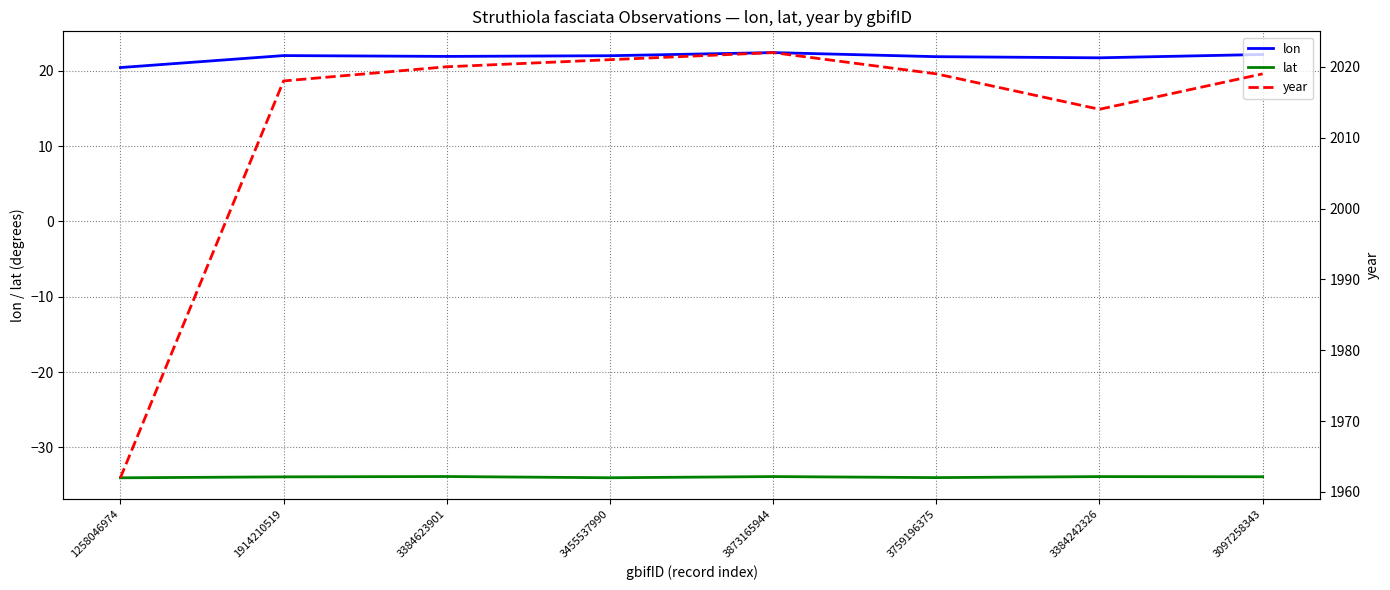

True or false: lon has a value of 22.0 at 1914210519.

True